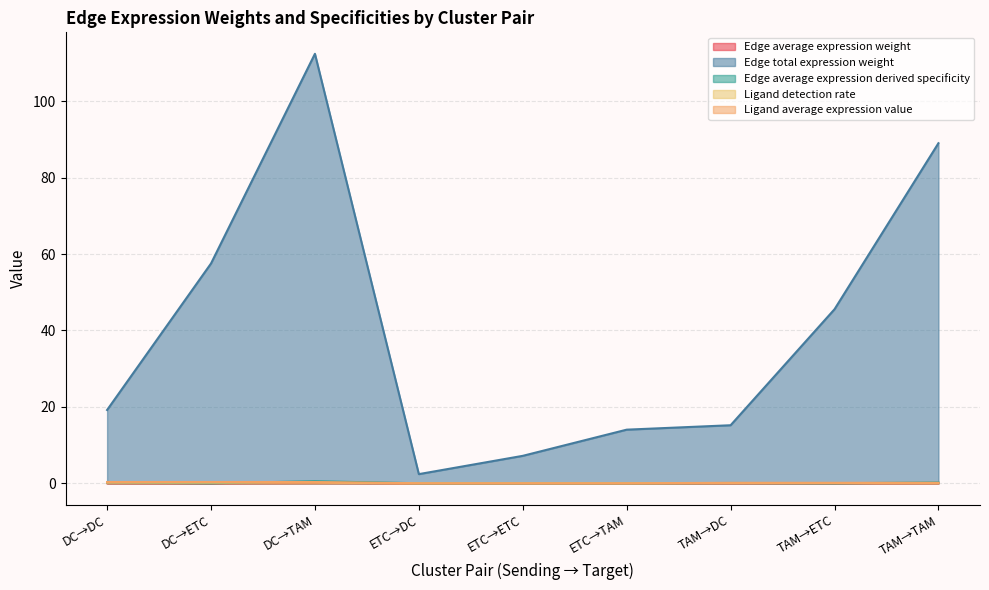

Which series has the largest total across all categories?

Edge total expression weight